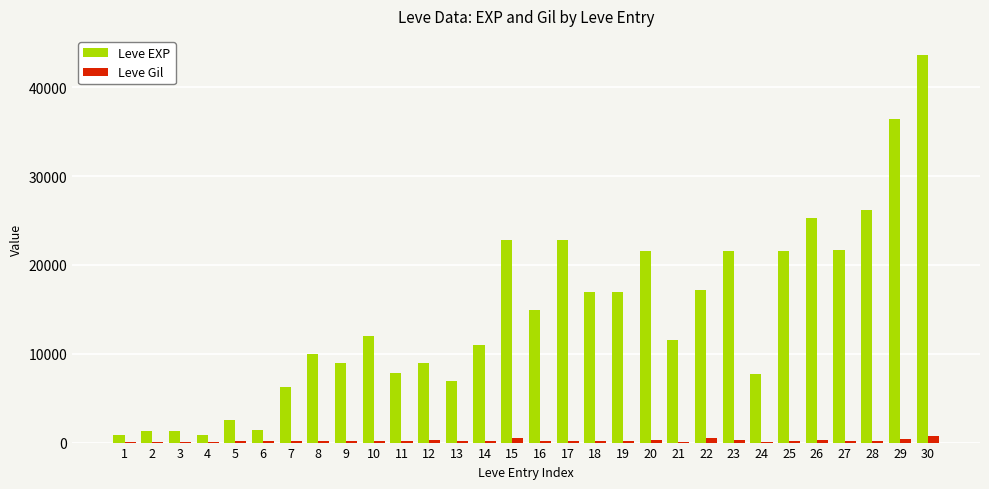

What is the sum of all Leve EXP values?

428710